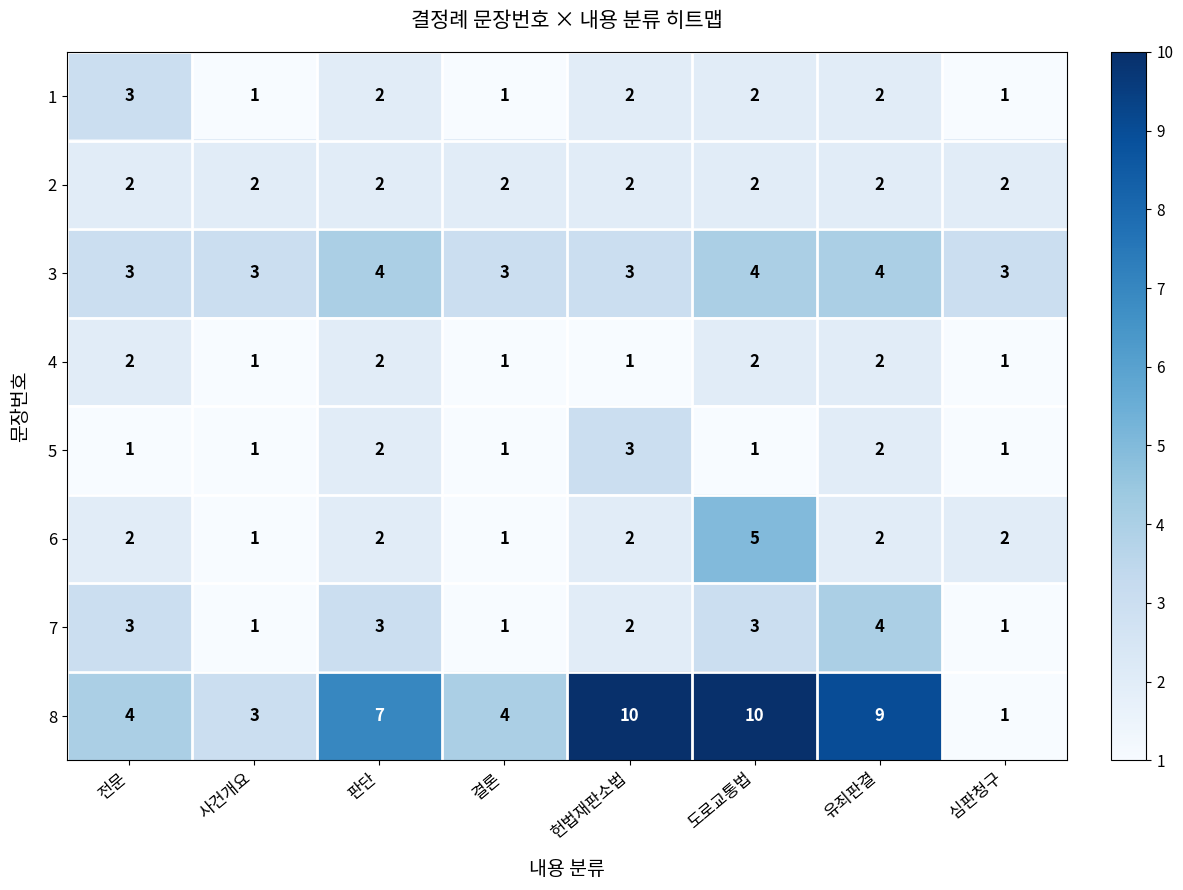

Between 전문 and 헌법재판소법, which series saw the biggest shift?

8